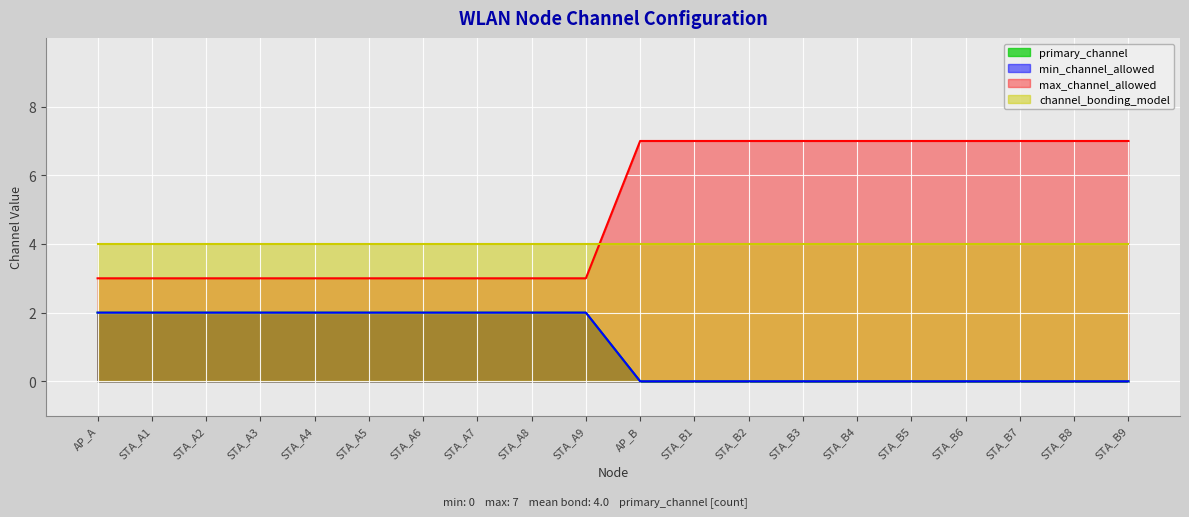

At which category does the chart reach its minimum across all series?

AP_B